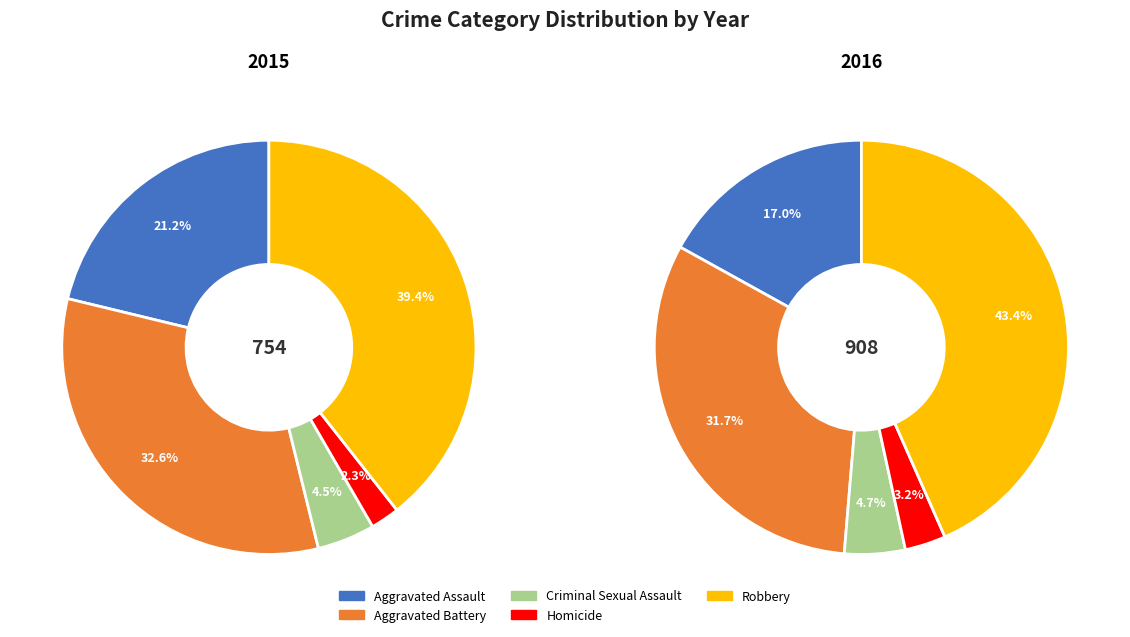

To the nearest percent, what percentage of the pie is Criminal Sexual Assault?

5%